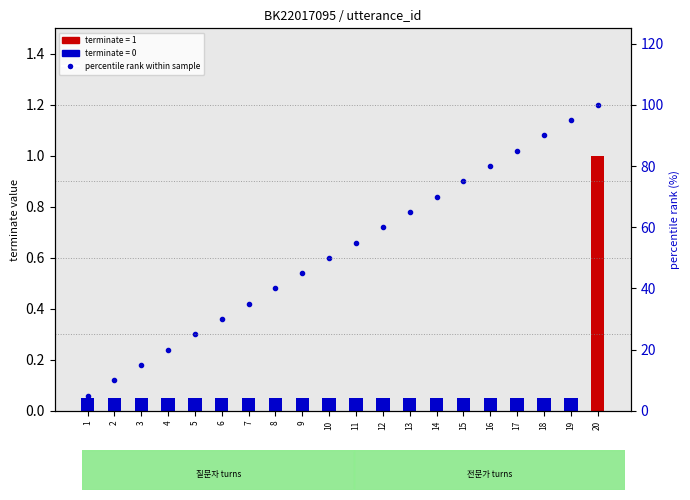

Which label corresponds to the largest value in the chart?

20